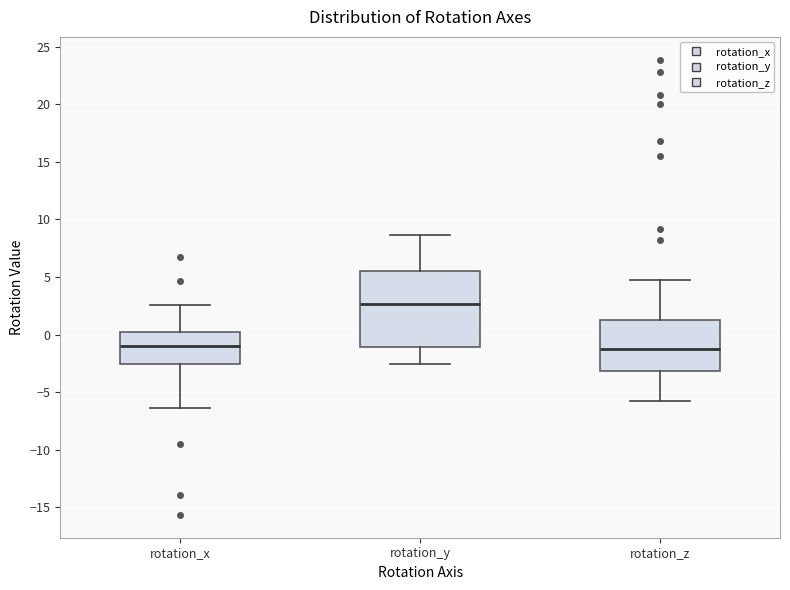

Comparing the boxes themselves (not the whiskers), which one is the tallest?

rotation_y